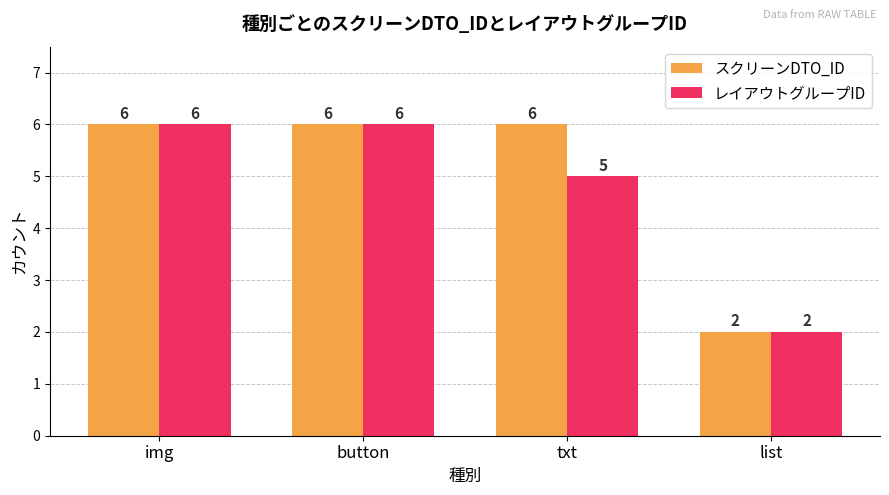

What is the label of the 4th bar from the left?

list